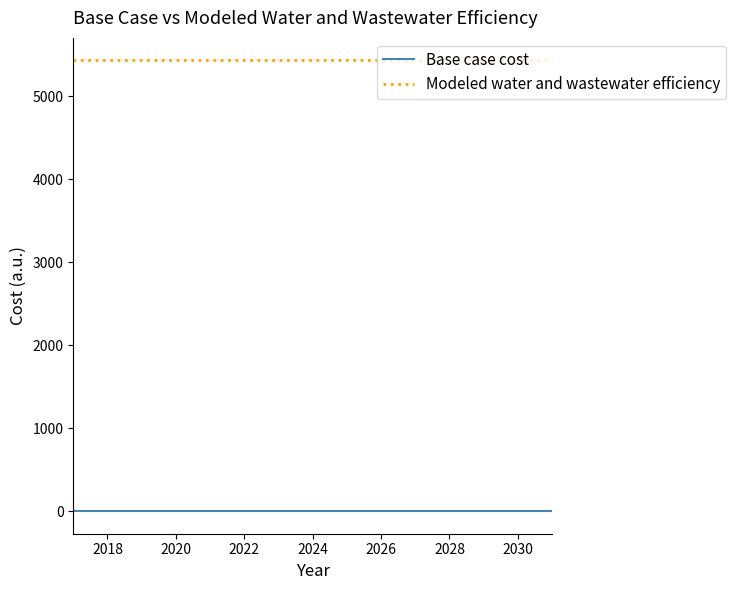

Rank the series by their maximum value, from highest to lowest.

Modeled water and wastewater efficiency, Base case cost